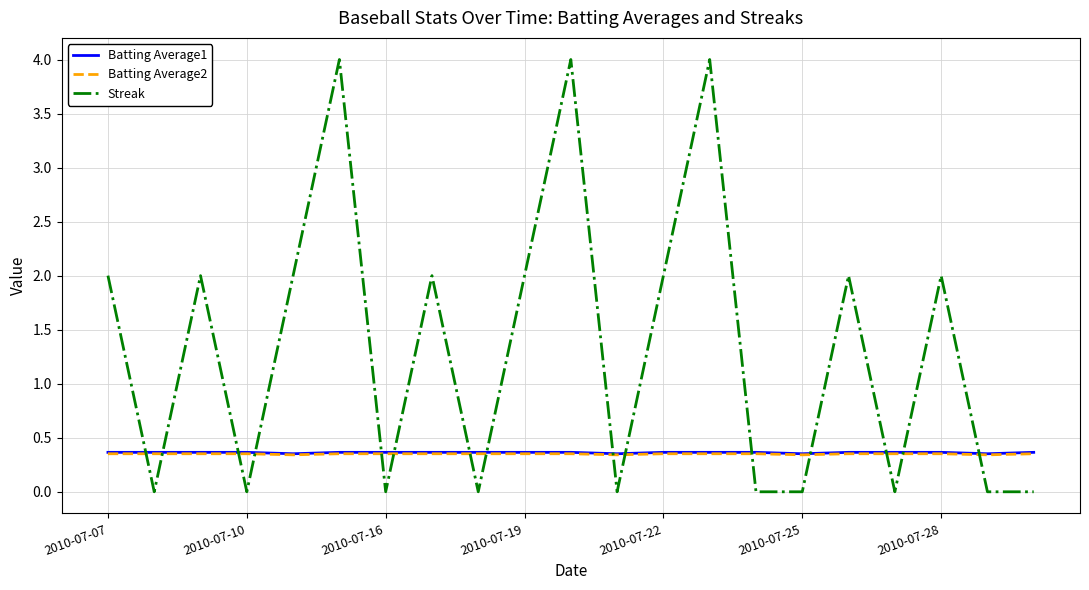

How many lines are shown in the chart?

3